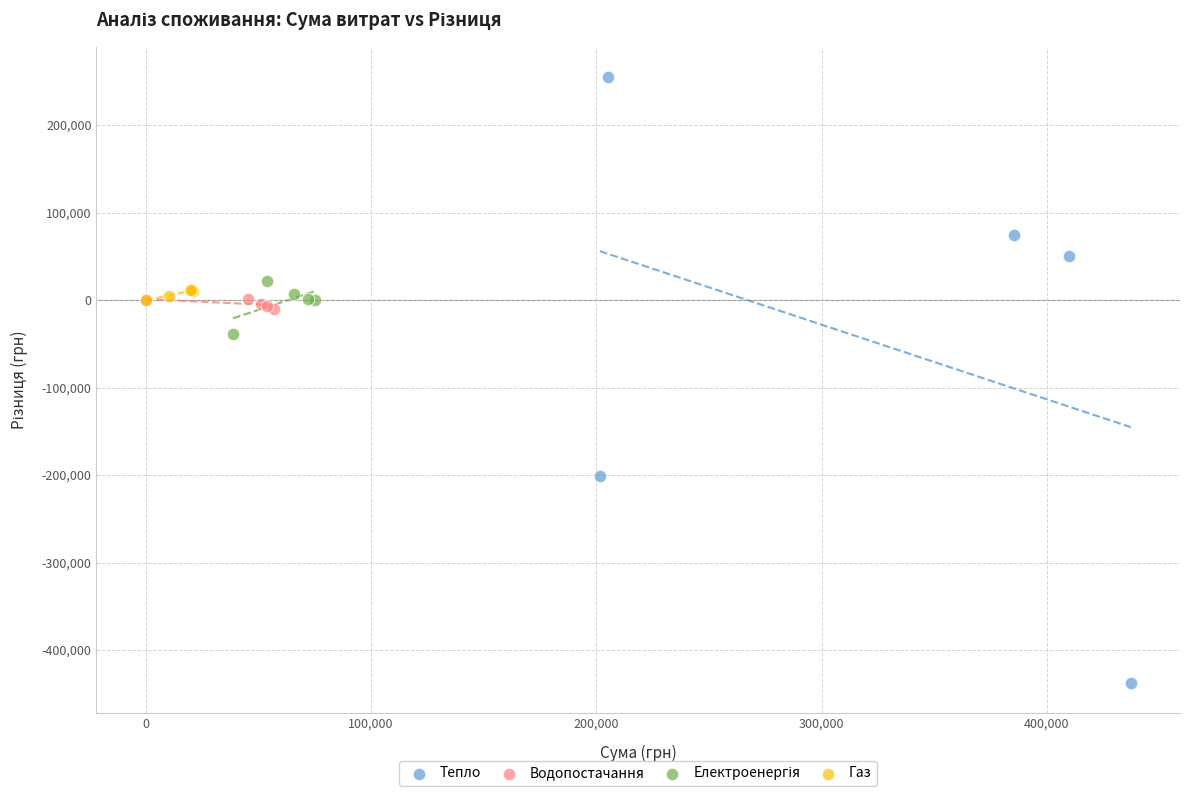

Which series reaches the minimum Y coordinate?

Тепло